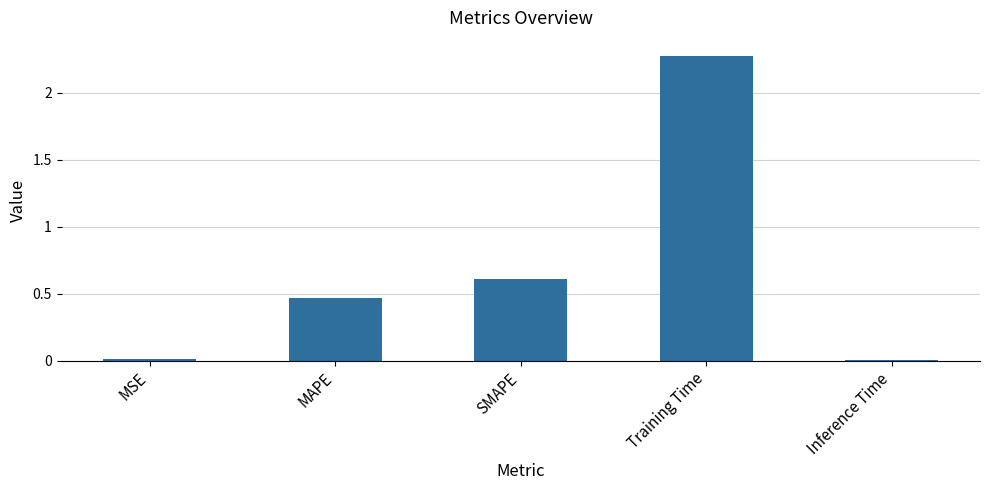

Which has a higher value, MSE or SMAPE?

SMAPE